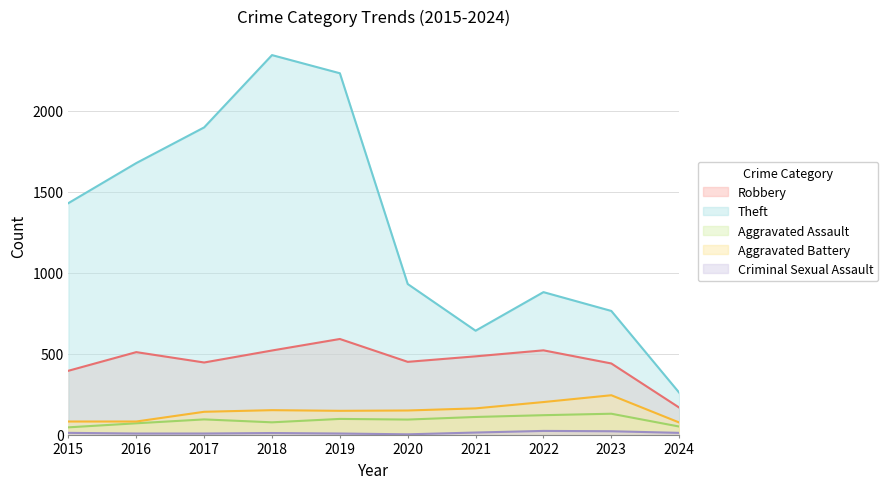

List the labels in order of Aggravated Battery value, smallest first.

2024, 2015, 2016, 2017, 2019, 2020, 2018, 2021, 2022, 2023